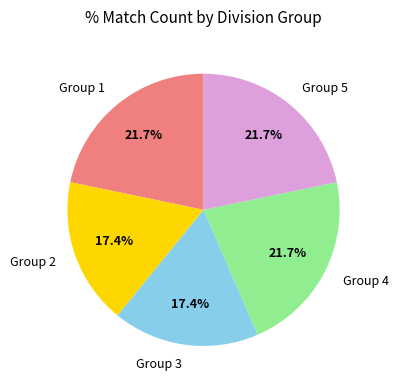

Do Group 4 and Group 2 together represent more than half of the pie?

No